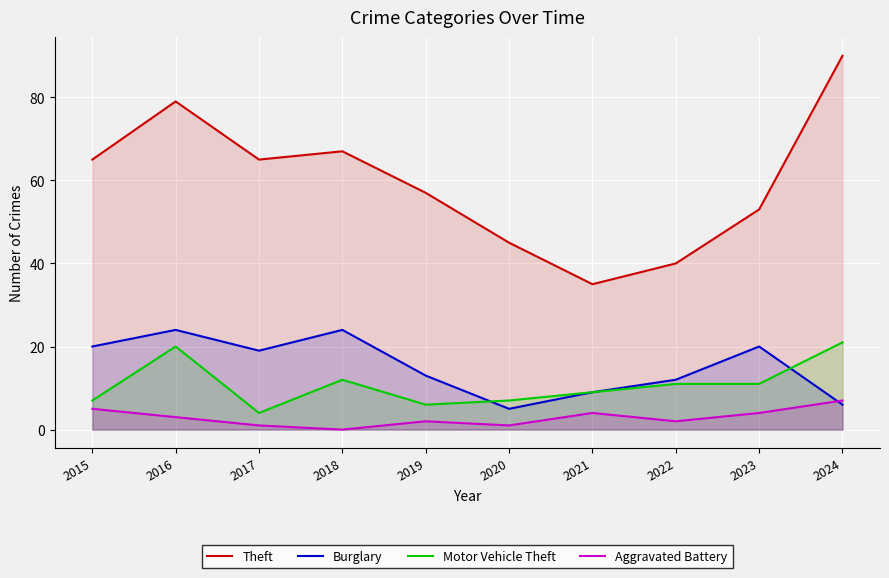

Between 2022 and 2023, which series saw the biggest shift?

Theft